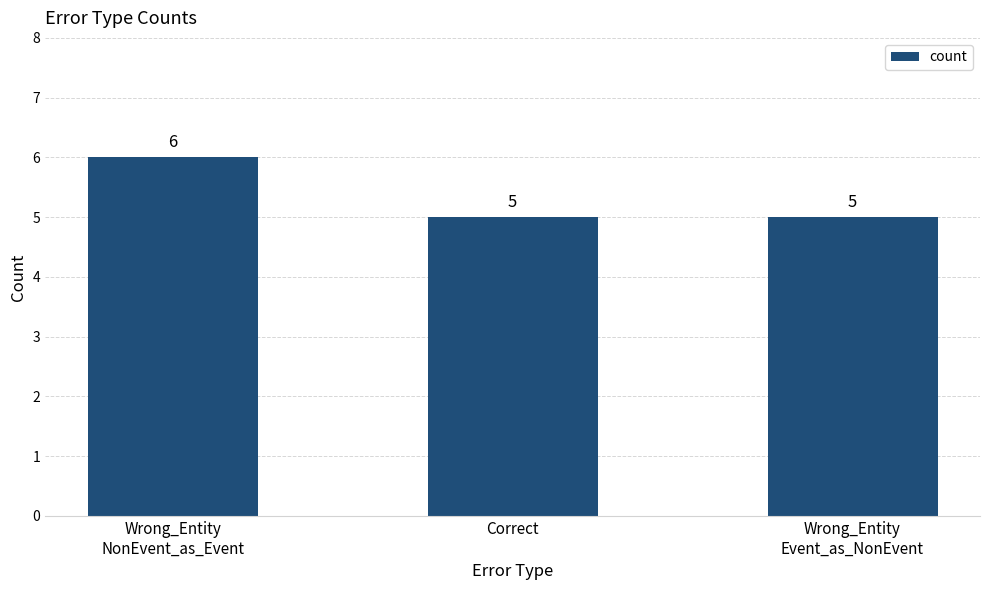

What position from the right is Wrong_Entity
NonEvent_as_Event?

3